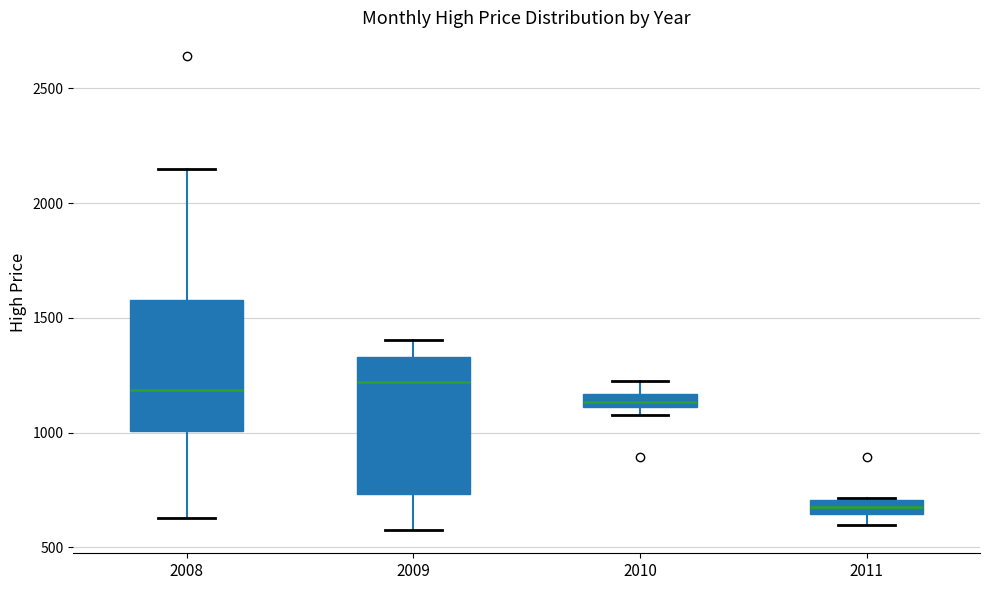

Where does the upper whisker of the box at x = 2010 end on the y-axis? The values are not printed on the chart, so give them approximately, as read against the axis.

1200